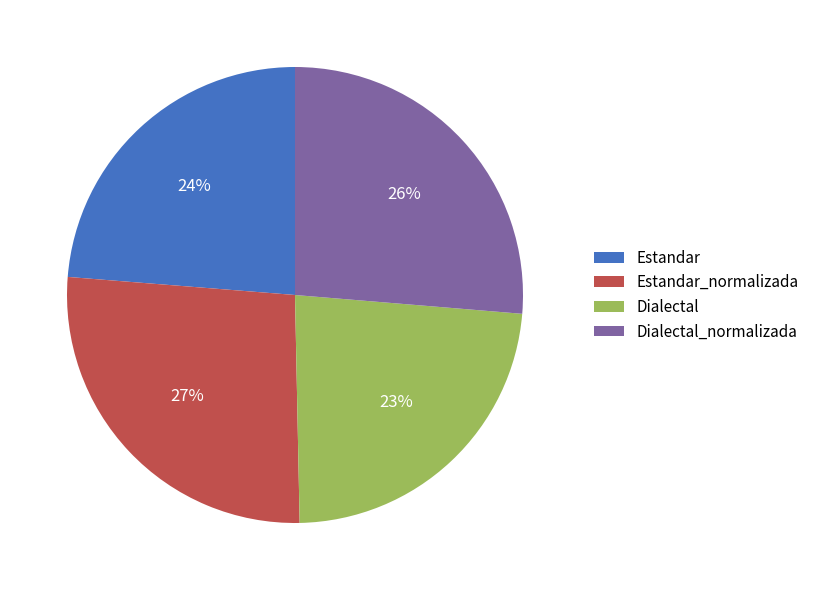

Which has a higher value, Dialectal or Estandar_normalizada?

Estandar_normalizada